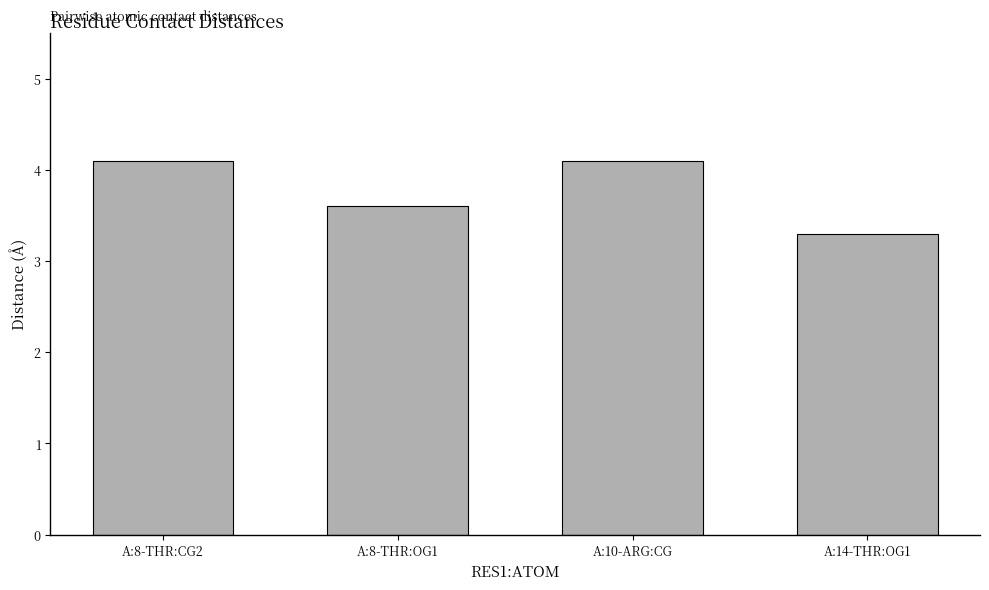

Count the number of data series in this chart.

1